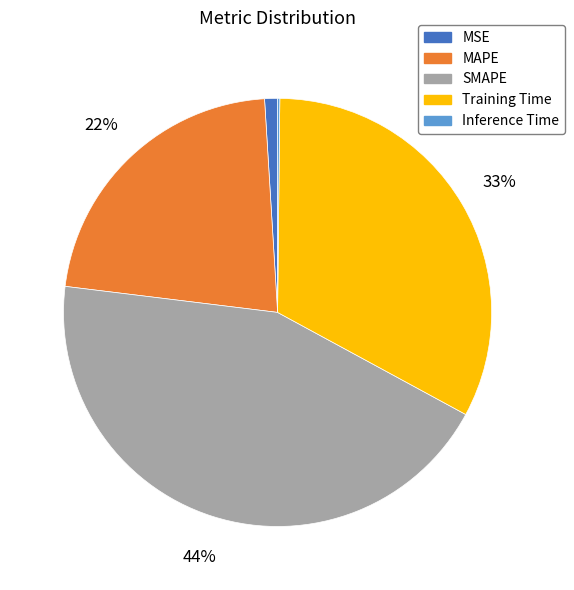

What is the largest slice in the pie chart?

SMAPE